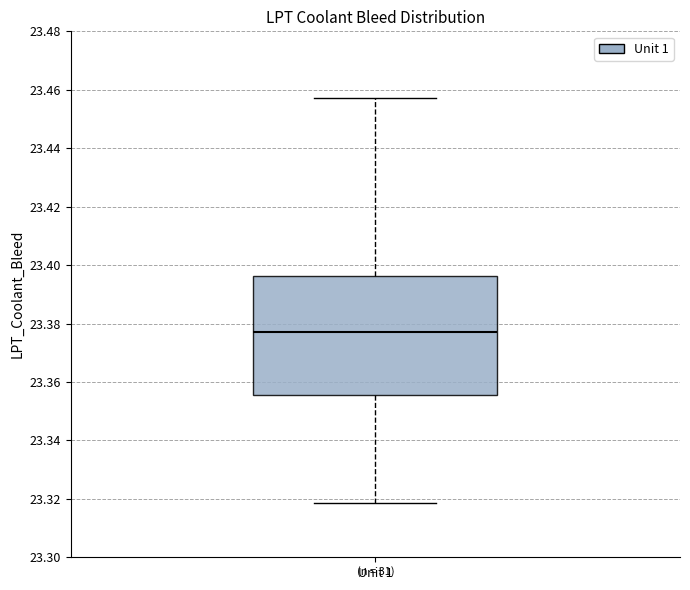

Transcribe this box plot: give where the median line is, the range the box spans, and where the two whiskers end, as read against the y-axis. The values are not printed on the chart, so give them approximately, as read against the axis.

median 23.378, box 23.356 to 23.396, whiskers 23.318 to 23.458